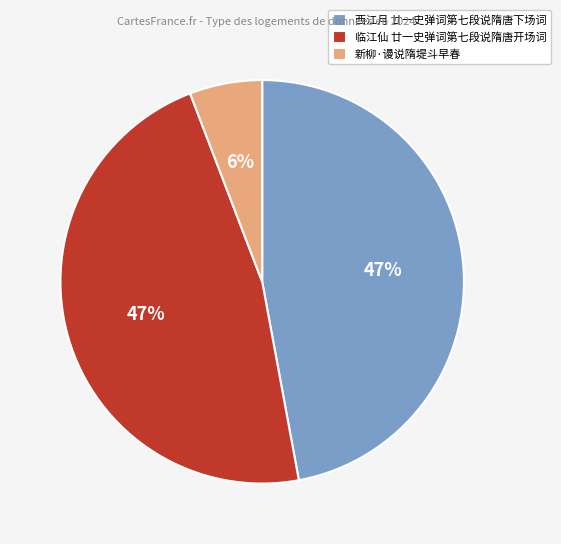

How many slices are in this pie chart?

3